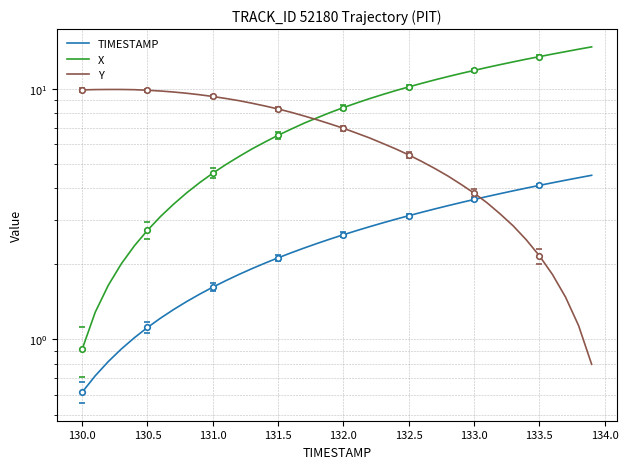

What is the greatest value displayed?

14.7